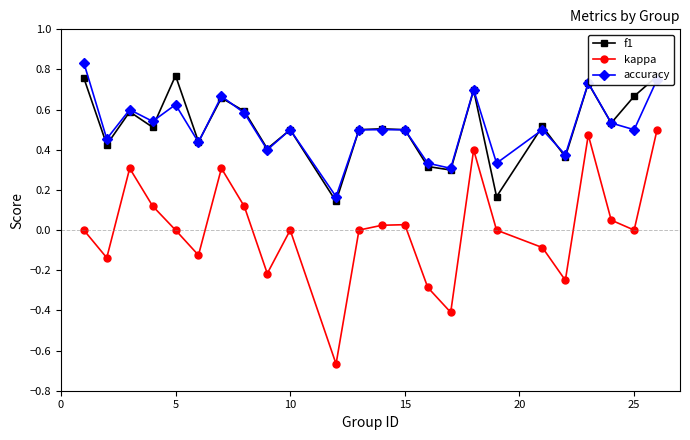

True or false: kappa and accuracy intersect in this chart.

False